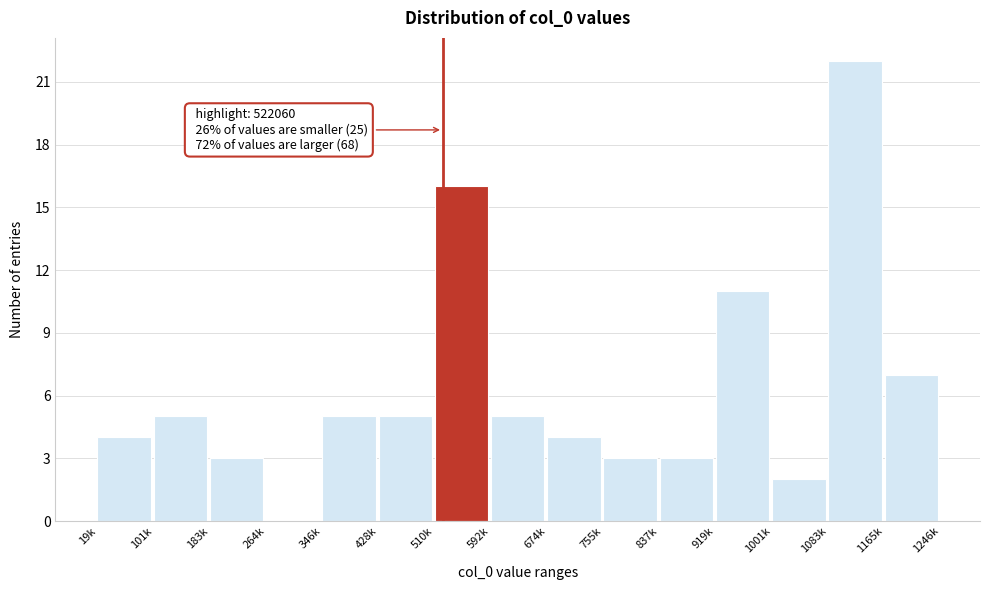

Reading right to left, list all the values displayed in this chart.

1165k=7	1083k=22	1001k=2	919k=11	837k=3	755k=3	674k=4	592k=5	510k=16	428k=5	346k=5	264k=0	183k=3	101k=5	19k=4